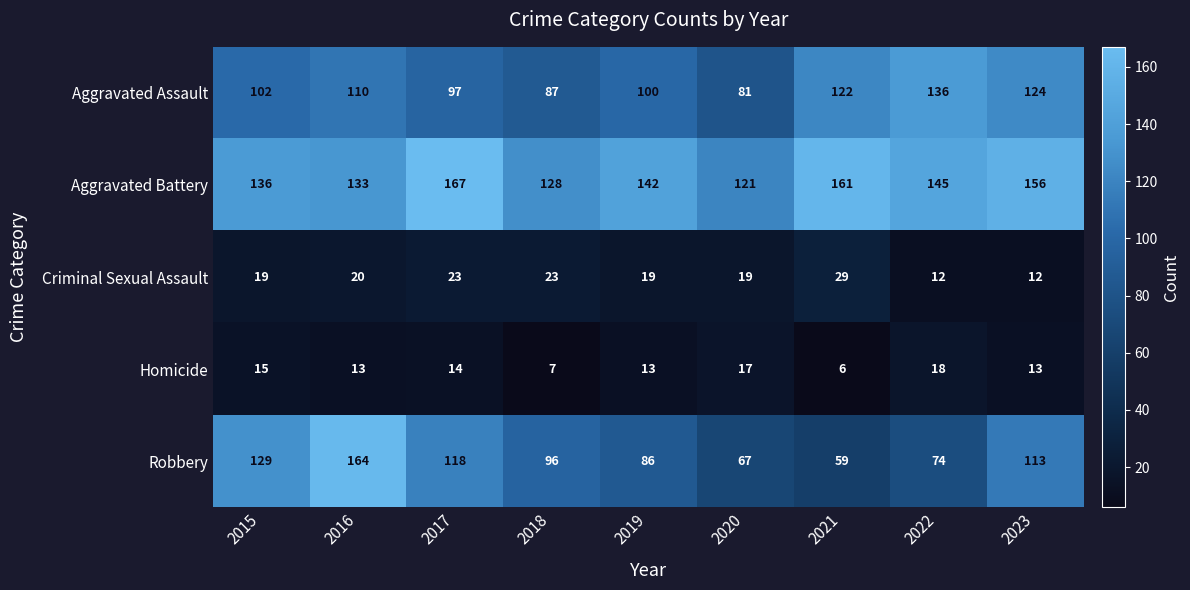

How many data points in Aggravated Assault are less than 102?

4